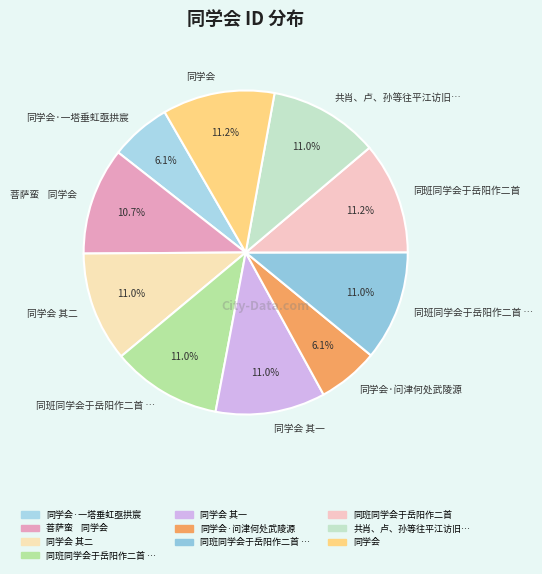

Which category has the smallest portion of the pie?

同学会·一塔垂虹亟拱宸